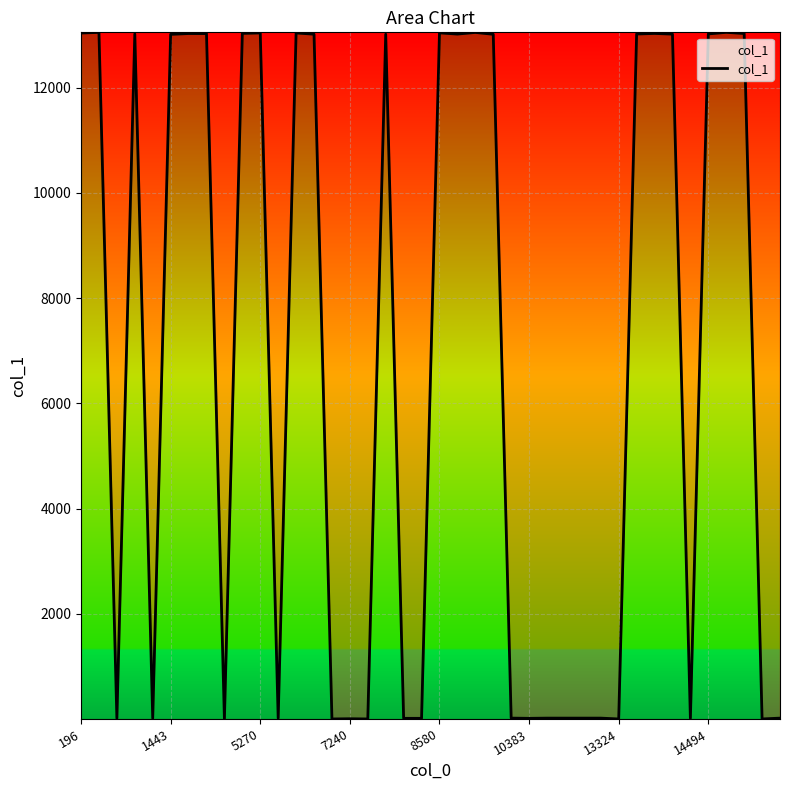

What is the greatest value displayed?

13053